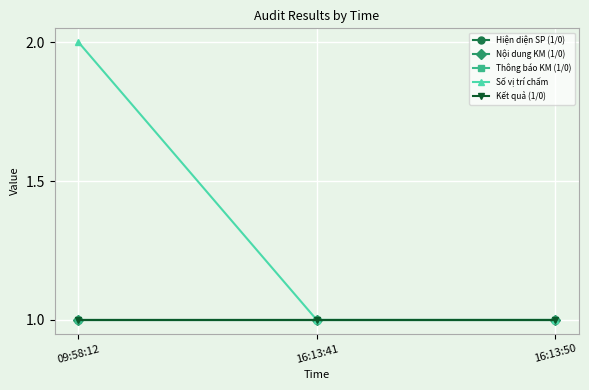

Does the chart display data point markers on the line(s)?

Yes